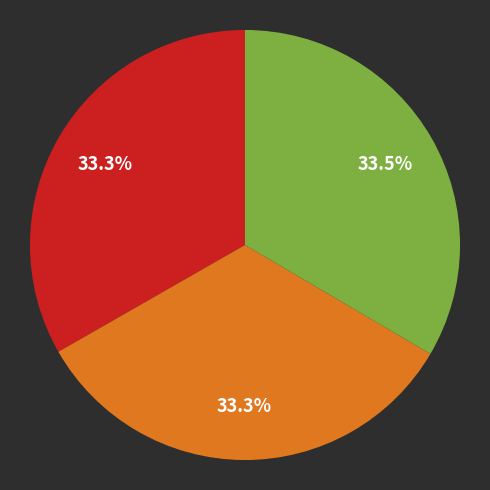

Does any single category account for the majority?

No